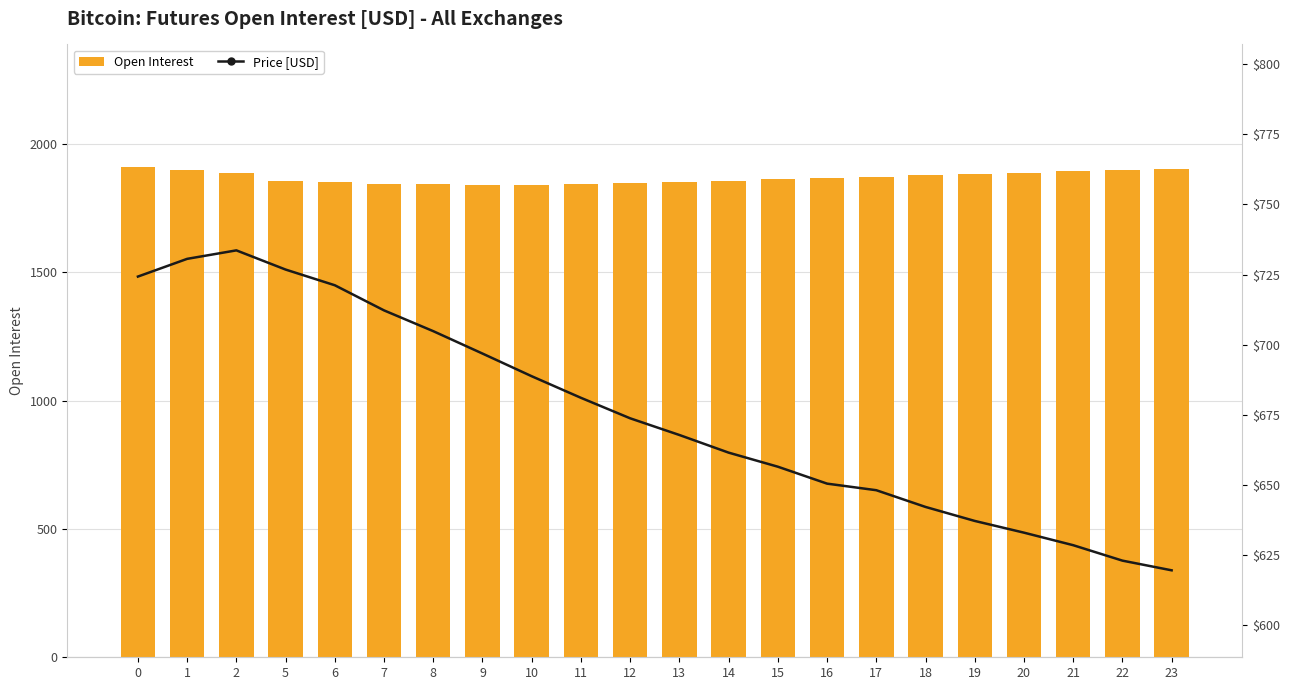

What is the total value across all series at 21?

2521.7